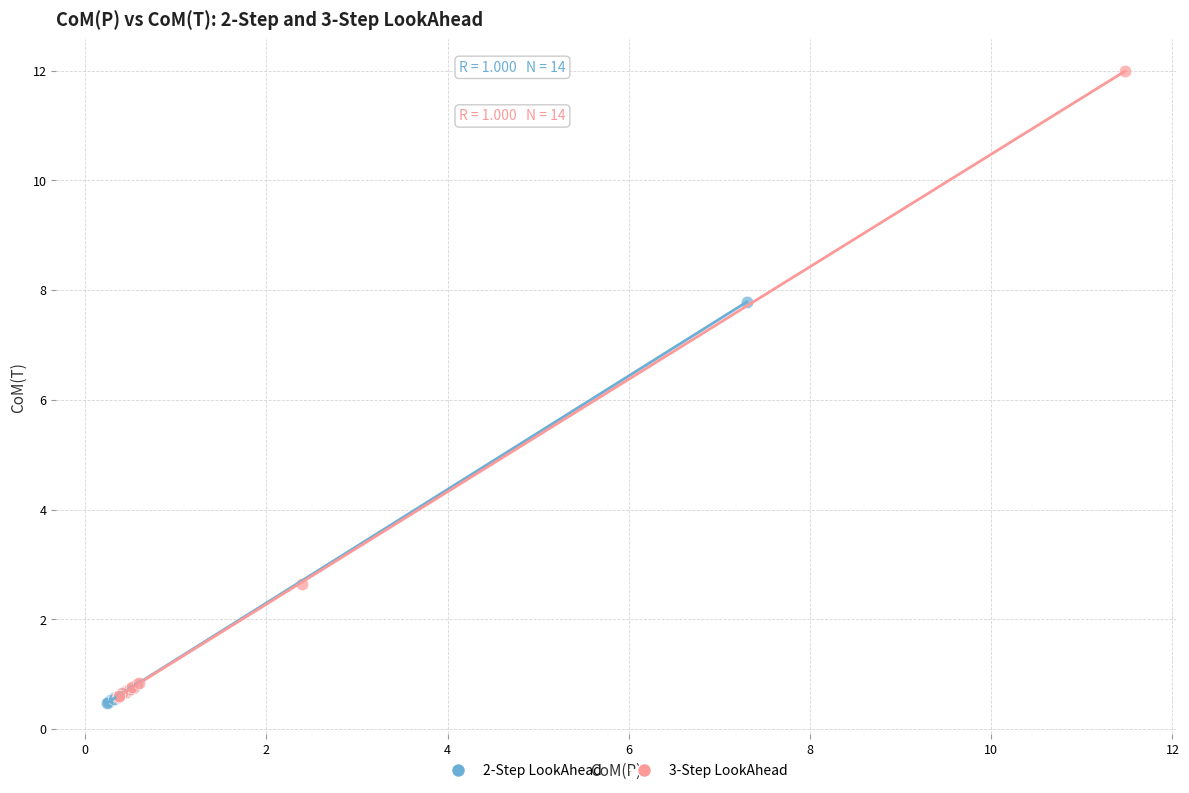

What are all the series names shown in the legend?

2-Step LookAhead, 3-Step LookAhead